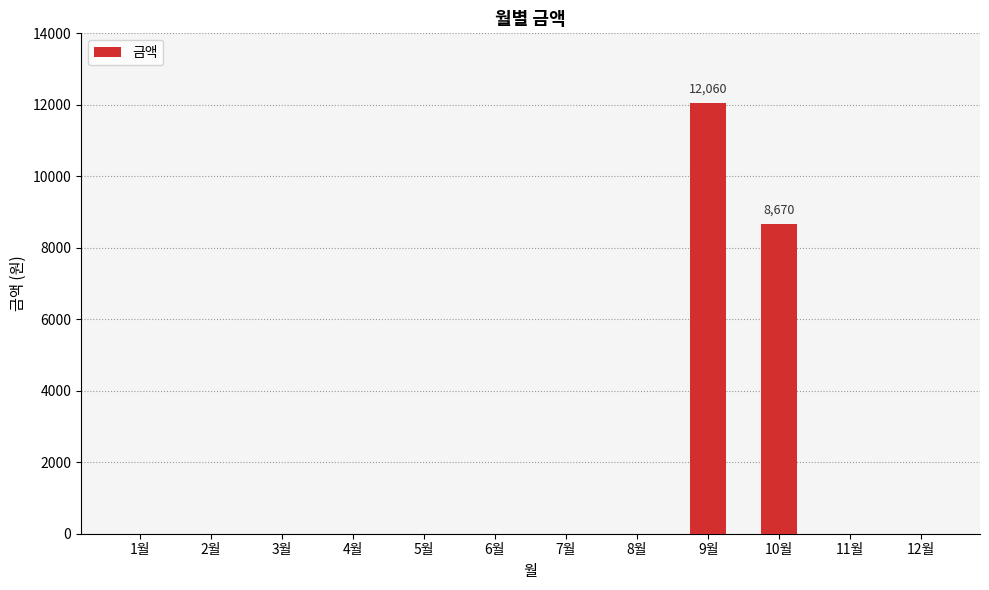

Reading left to right, transcribe all the data shown in this chart.

1월=0	2월=0	3월=0	4월=0	5월=0	6월=0	7월=0	8월=0	9월=12060	10월=8670	11월=0	12월=0